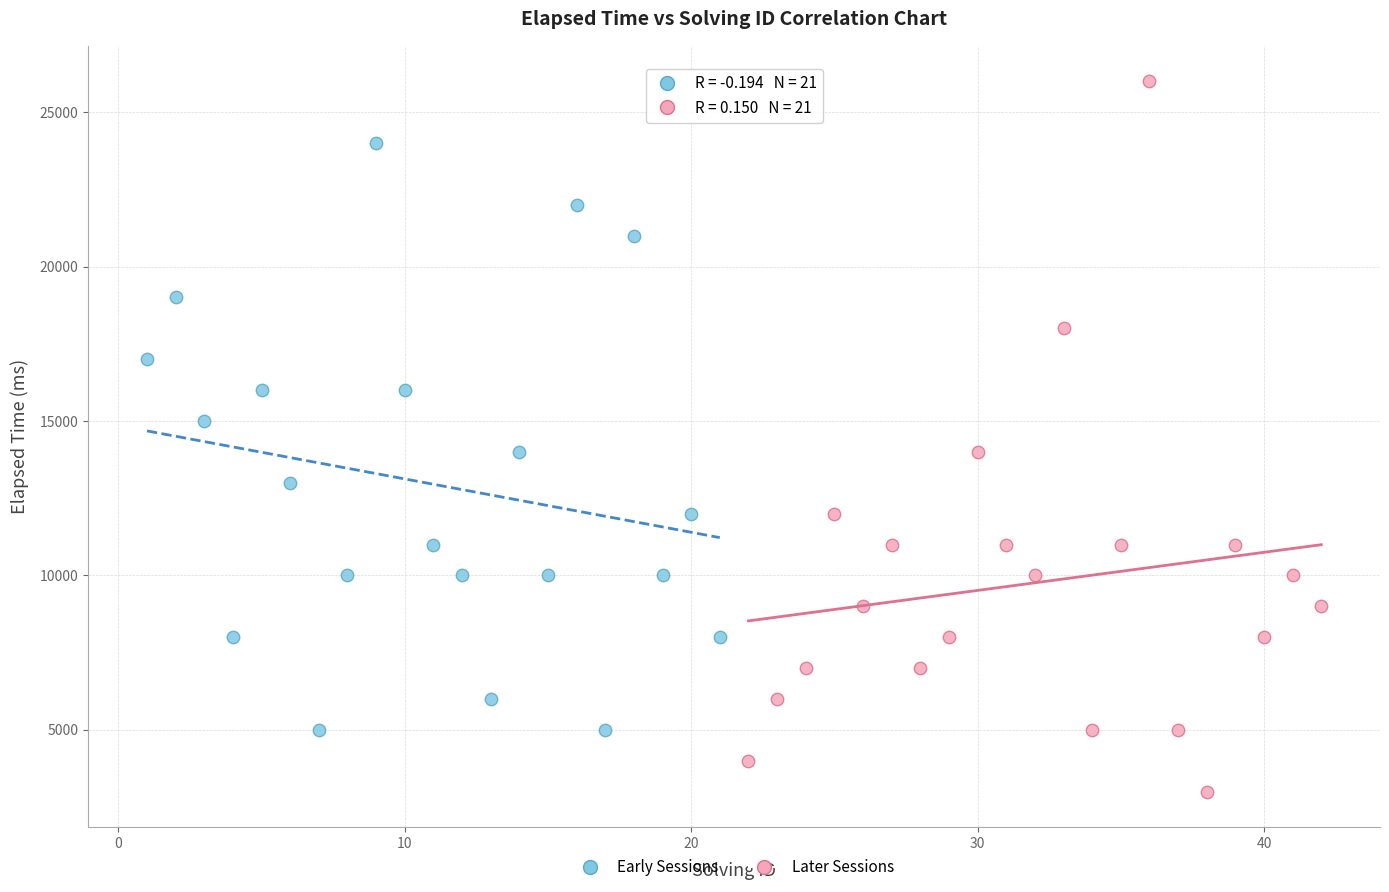

Which series contains the lowest Y value?

Later Sessions